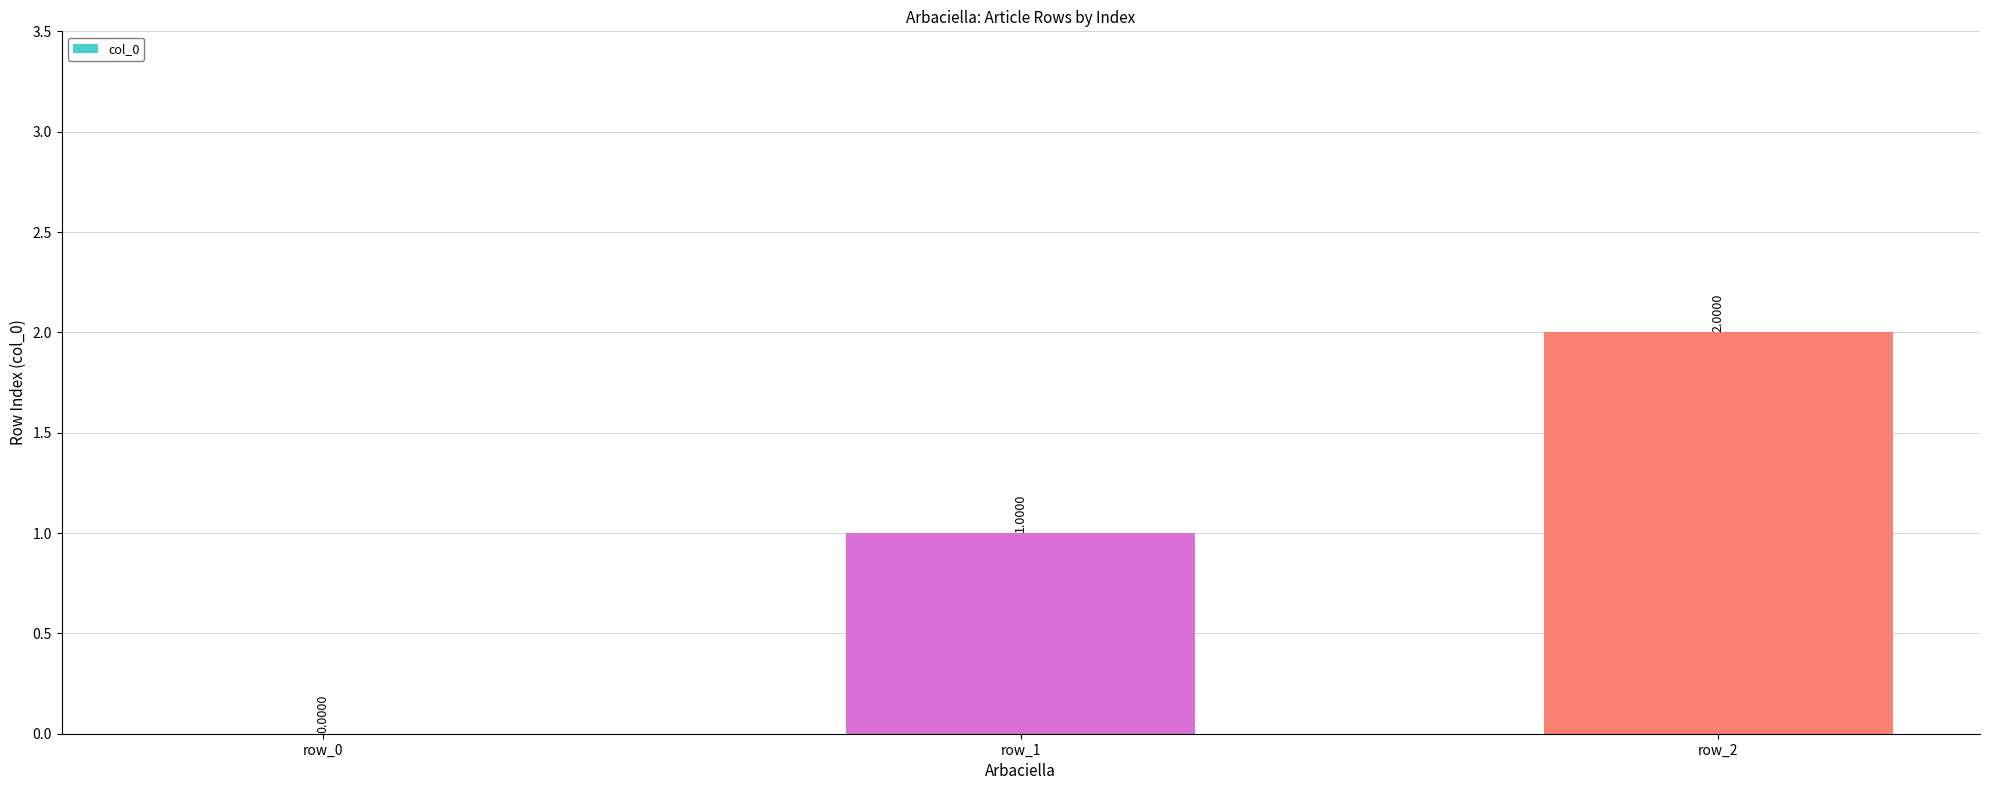

Reading left to right, list all the values displayed in this chart.

row_0=0	row_1=1	row_2=2